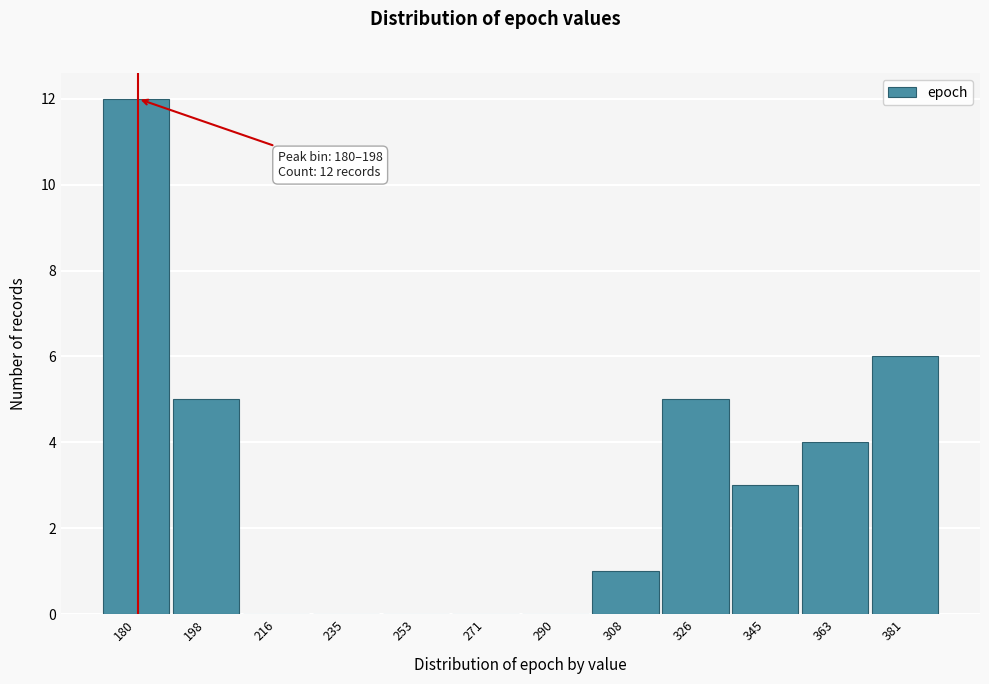

Reading left to right, what are all the values shown in this chart?

180=12	198=5	216=0	235=0	253=0	271=0	290=0	308=1	326=5	345=3	363=4	381=6